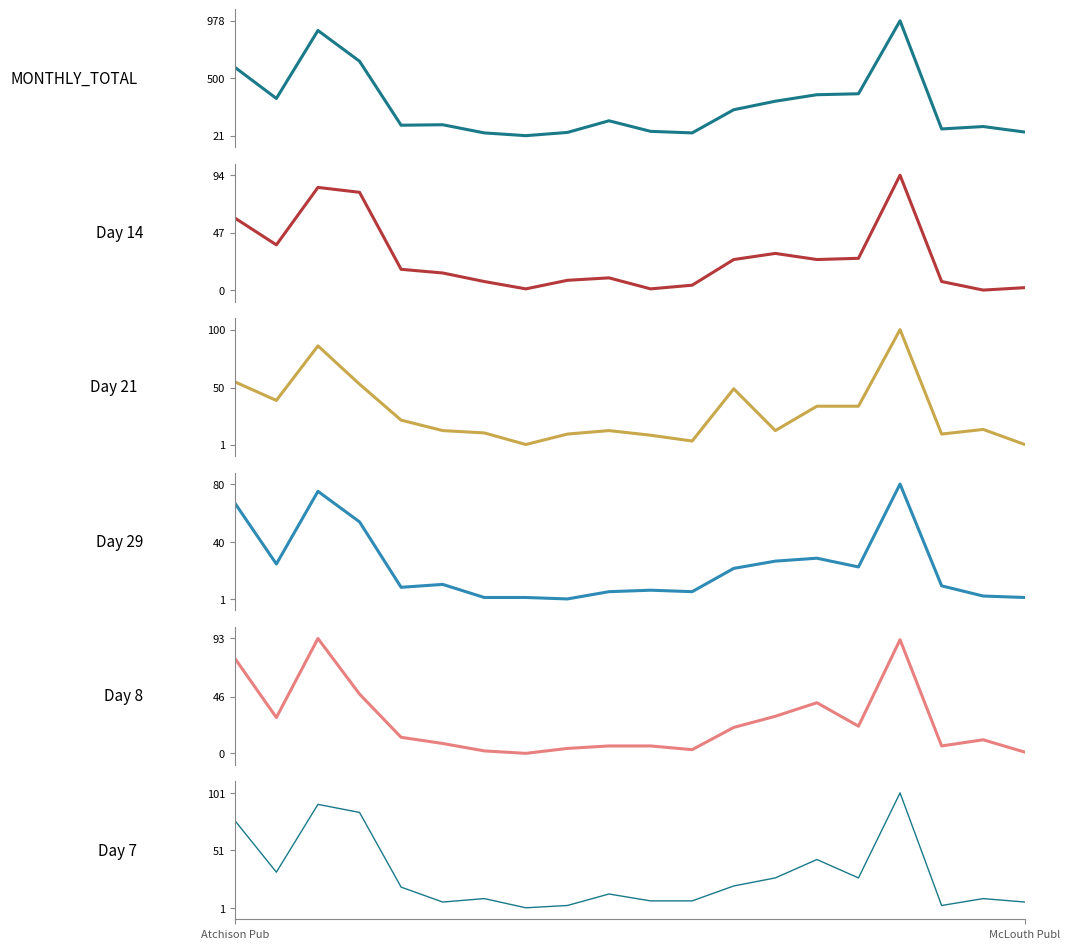

What are all the series names shown in the legend?

MONTHLY_TOTAL, day14, day21, day29, day8, day7